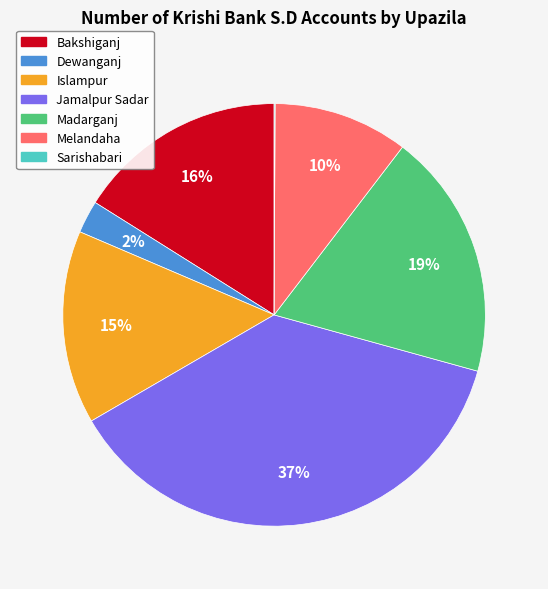

What percentage is the Madarganj slice, to the nearest percent?

19%